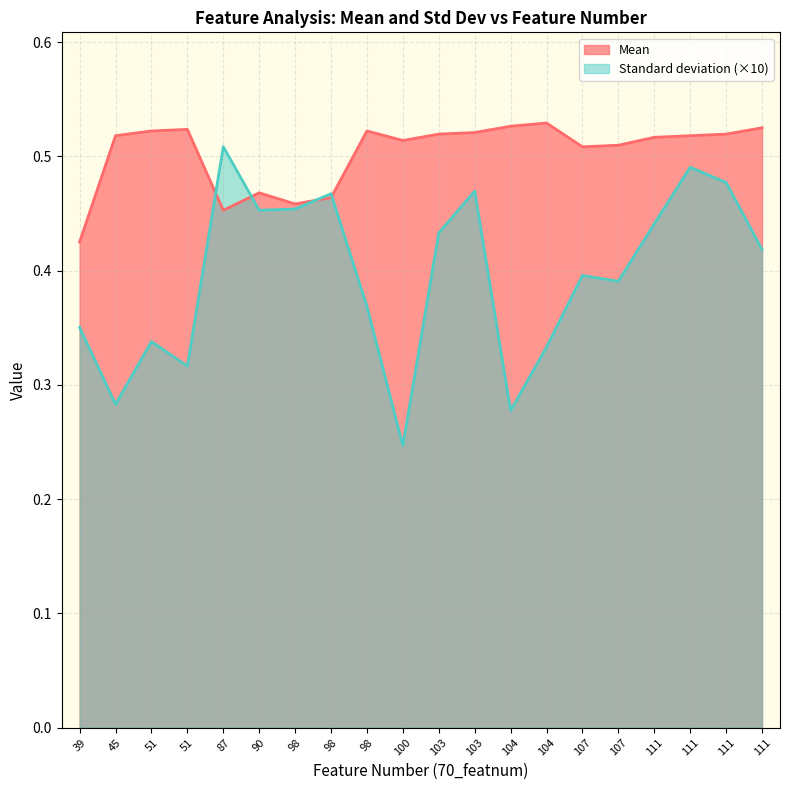

Which series has the largest total across all categories?

Mean